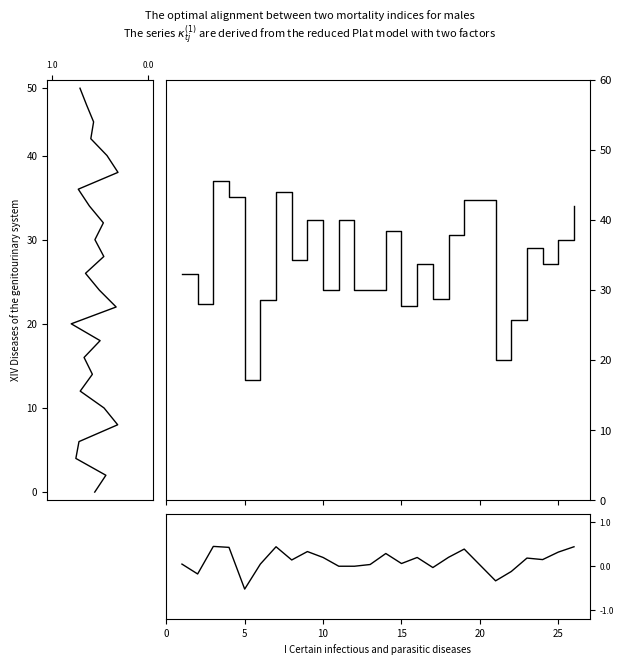

What is the minimum value shown in the chart?

-0.5